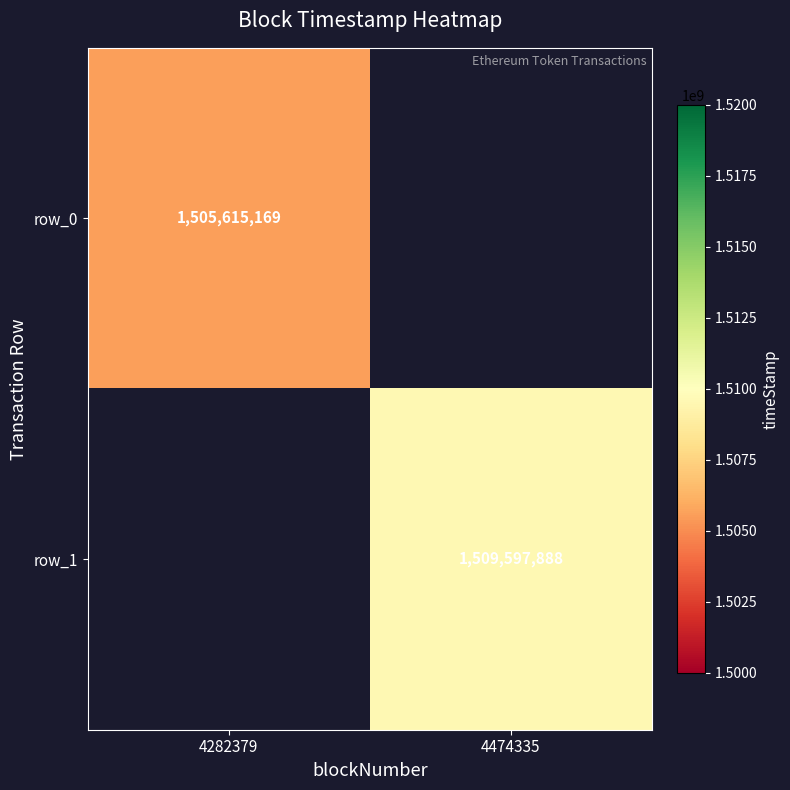

Which category has the lowest value in the row_0 series?

4282379